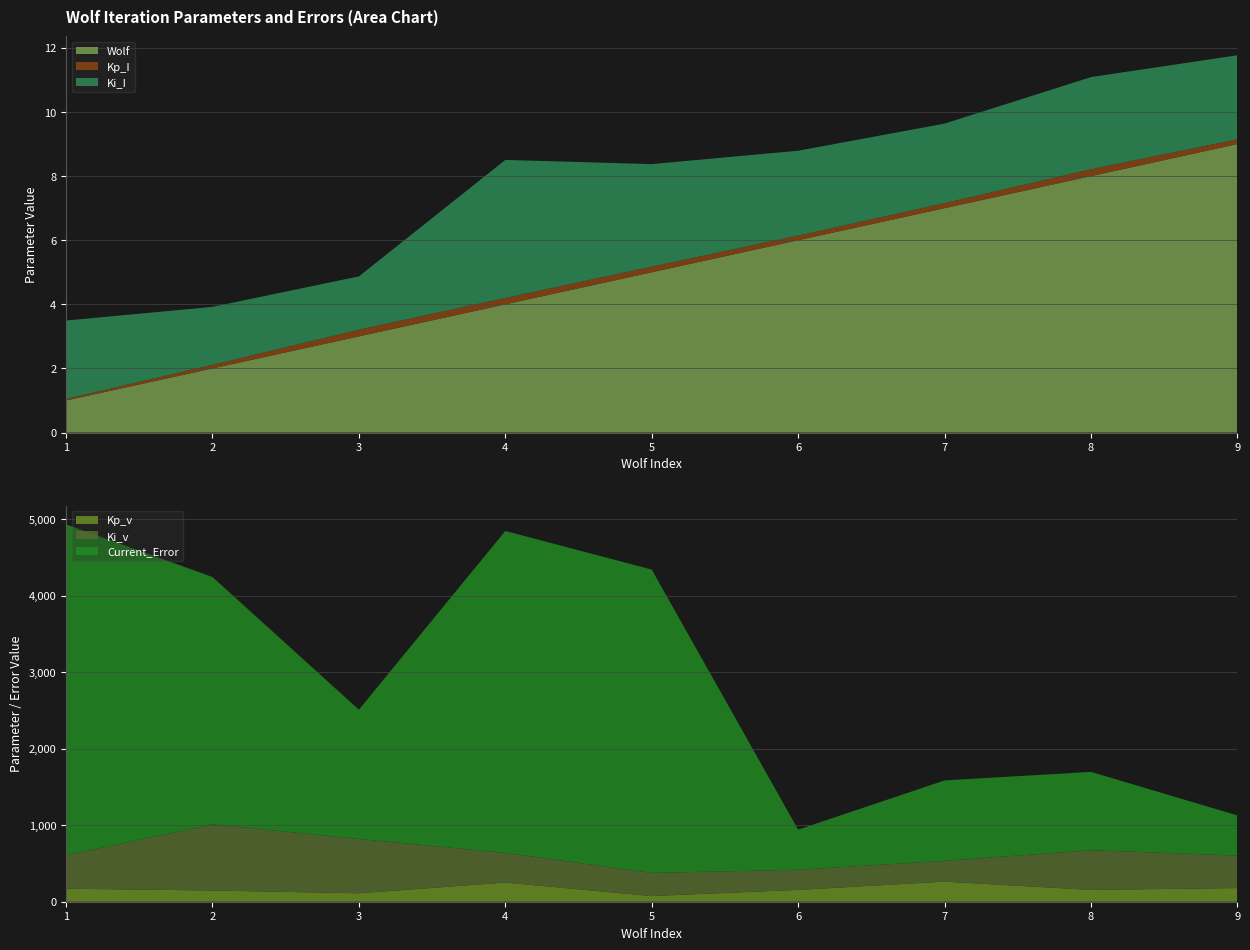

Reading left to right, list all the values displayed in this chart.

Wolf: 1=1.0	2=2.0	3=3.0	4=4.0	5=5.0	6=6.0	7=7.0	8=8.0	9=9.0
Kp_I: 1=0.0	2=0.1	3=0.2	4=0.2	5=0.2	6=0.1	7=0.2	8=0.2	9=0.1
Ki_I: 1=2.4	2=1.8	3=1.7	4=4.3	5=3.2	6=2.6	7=2.5	8=2.9	9=2.6
Kp_v: 1=170.3	2=146.4	3=110.5	4=250.6	5=74.0	6=154.8	7=262.4	8=154.5	9=178.5
Ki_v: 1=436.7	2=864.6	3=709.6	4=388.2	5=302.0	6=263.4	7=271.0	8=518.8	9=425.4
Current_Error: 1=4322.0	2=3231.3	3=1688.6	4=4204.6	5=3963.3	6=523.3	7=1051.2	8=1022.8	9=523.3